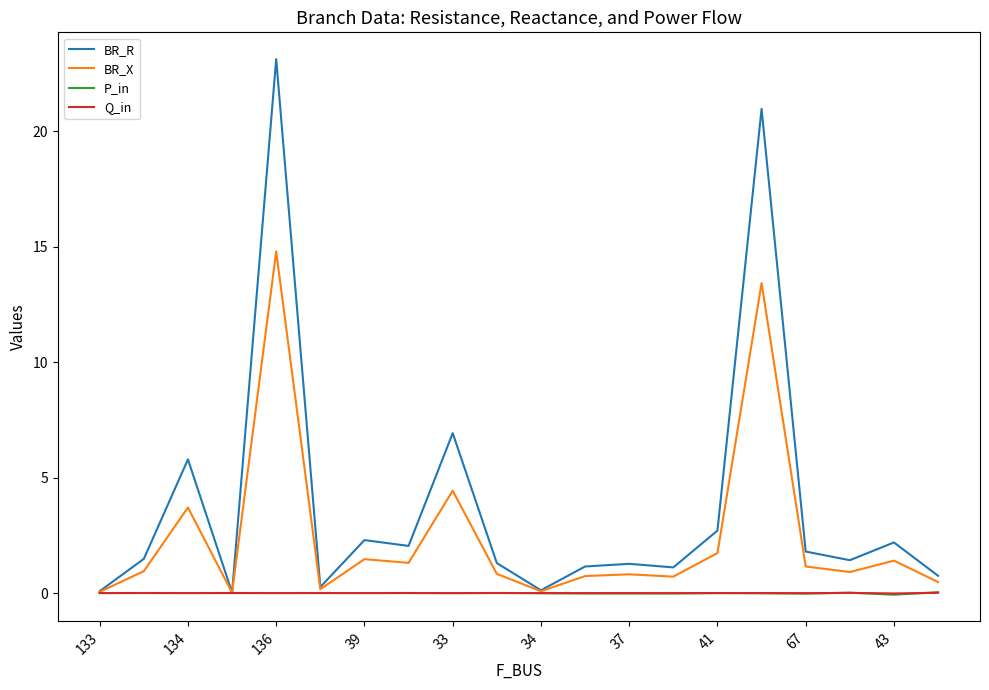

Which series has the largest range (max minus min)?

BR_R